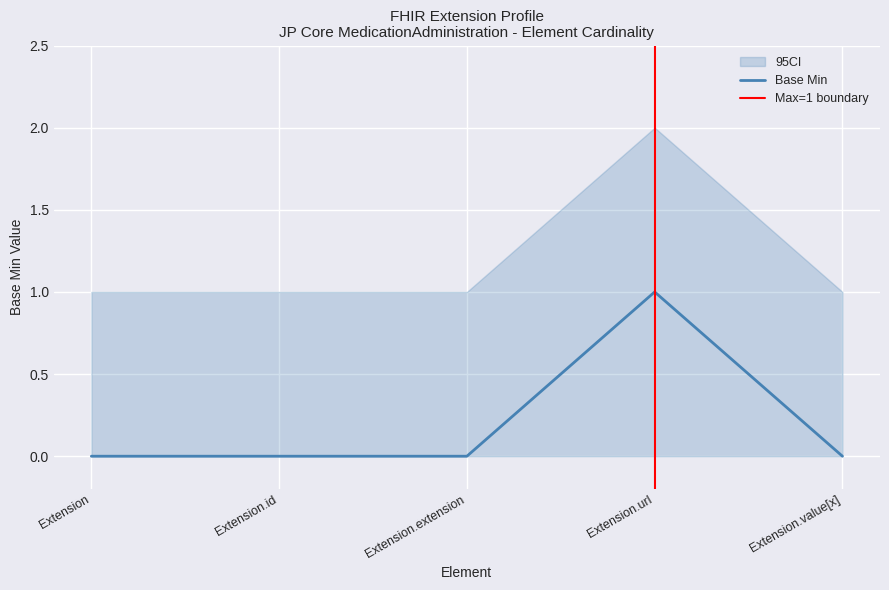

Reading left to right, what are all the values shown in this chart?

Extension=0	Extension.id=0	Extension.extension=0	Extension.url=1	Extension.value[x]=0